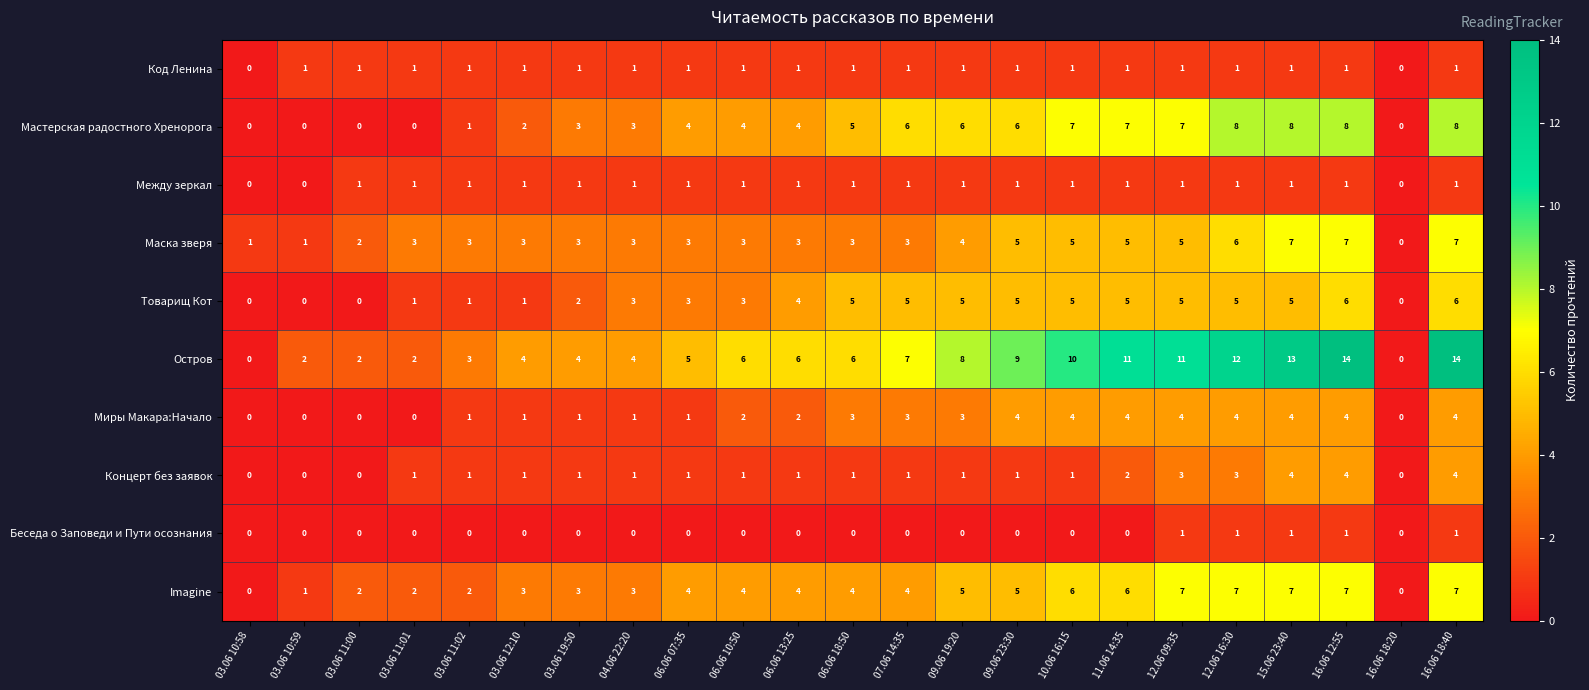

Count the Между зеркал values in the range 1 to 2.

20